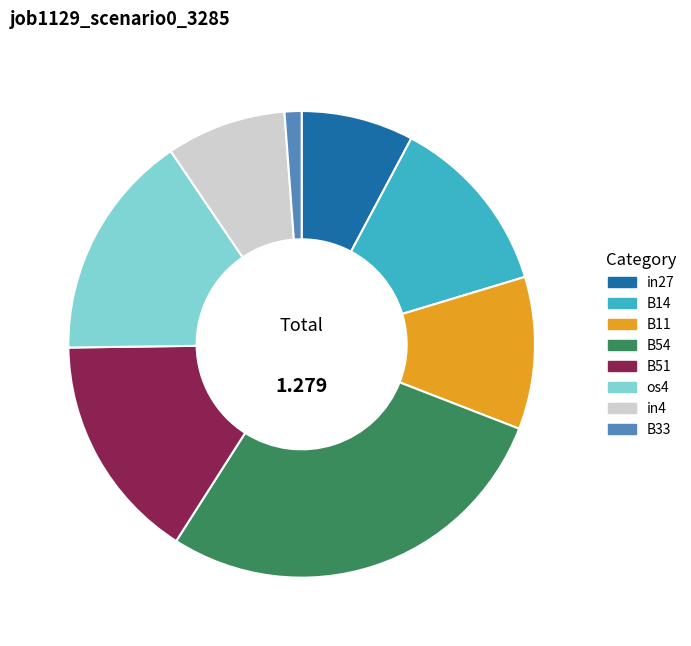

Combined, do in27 and B54 account for over 50%?

No